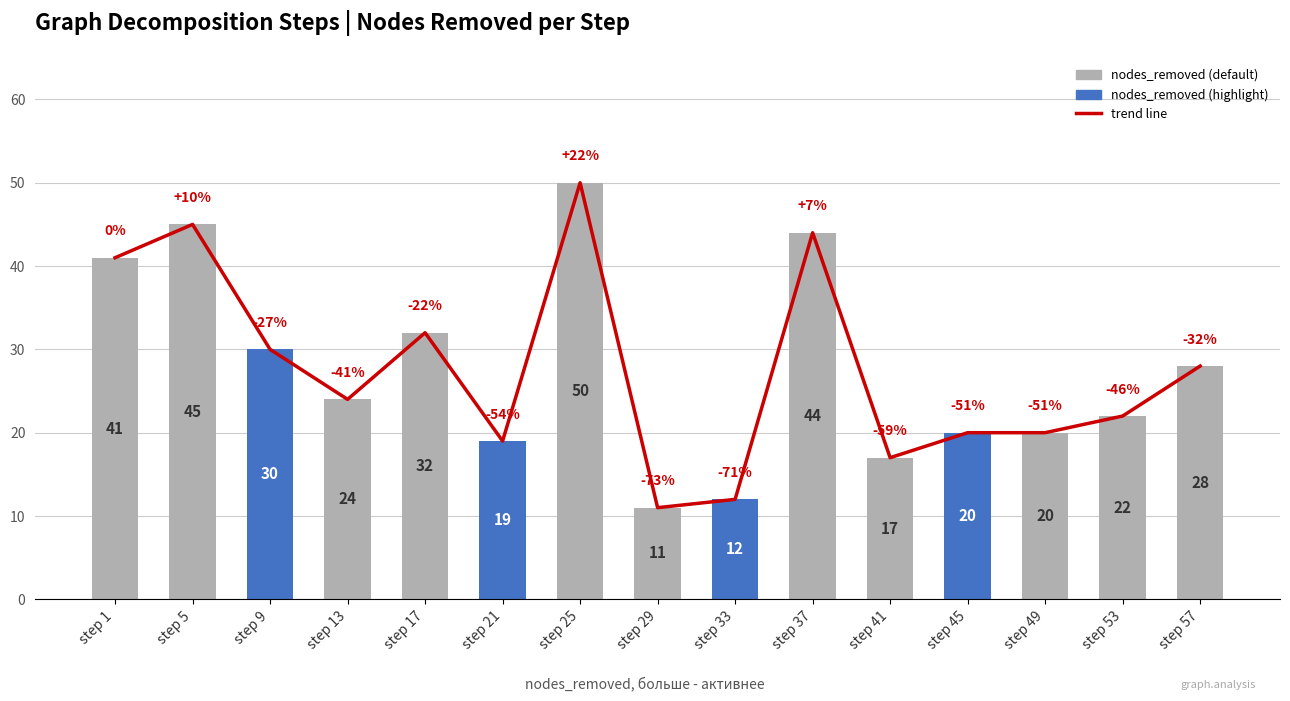

Reading left to right, extract all data points from this chart.

trend line: step 1=41	step 5=45	step 9=30	step 13=24	step 17=32	step 21=19	step 25=50	step 29=11	step 33=12	step 37=44	step 41=17	step 45=20	step 49=20	step 53=22	step 57=28
nodes_removed: step 1=41	step 5=45	step 9=30	step 13=24	step 17=32	step 21=19	step 25=50	step 29=11	step 33=12	step 37=44	step 41=17	step 45=20	step 49=20	step 53=22	step 57=28